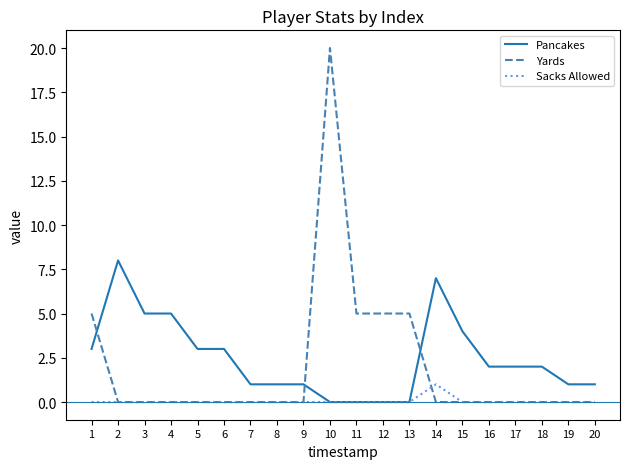

What is the maximum value shown in the chart?

20